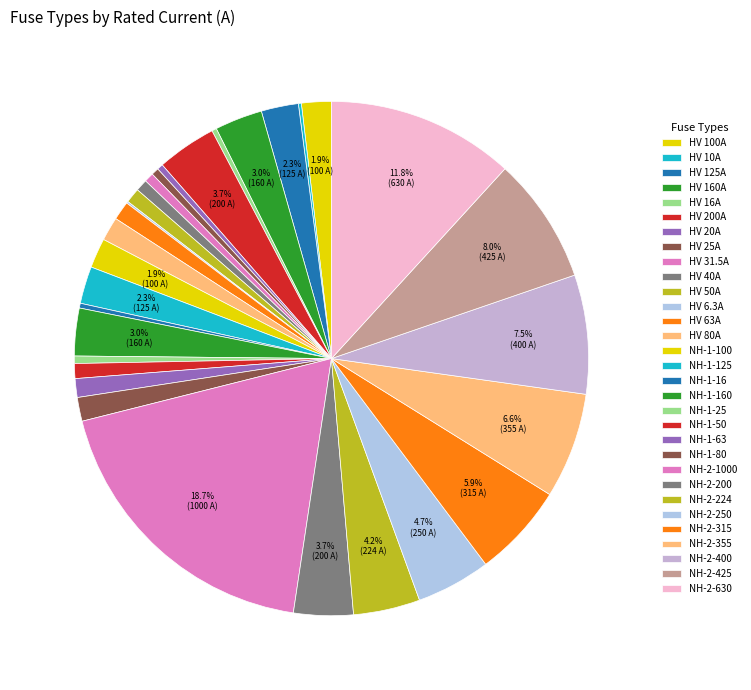

Rank the categories by value from highest to lowest.

NH-2-1000, NH-2-630, NH-2-425, NH-2-400, NH-2-355, NH-2-315, NH-2-250, NH-2-224, HV 200A, NH-2-200, HV 160A, NH-1-160, HV 125A, NH-1-125, HV 100A, NH-1-100, HV 80A, NH-1-80, HV 63A, NH-1-63, HV 50A, NH-1-50, HV 40A, HV 31.5A, HV 25A, NH-1-25, HV 20A, HV 16A, NH-1-16, HV 10A, HV 6.3A